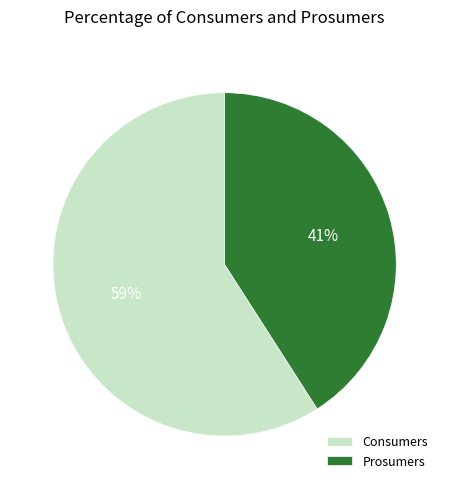

What is the ratio of the value at Prosumers to the value at Consumers?

0.7